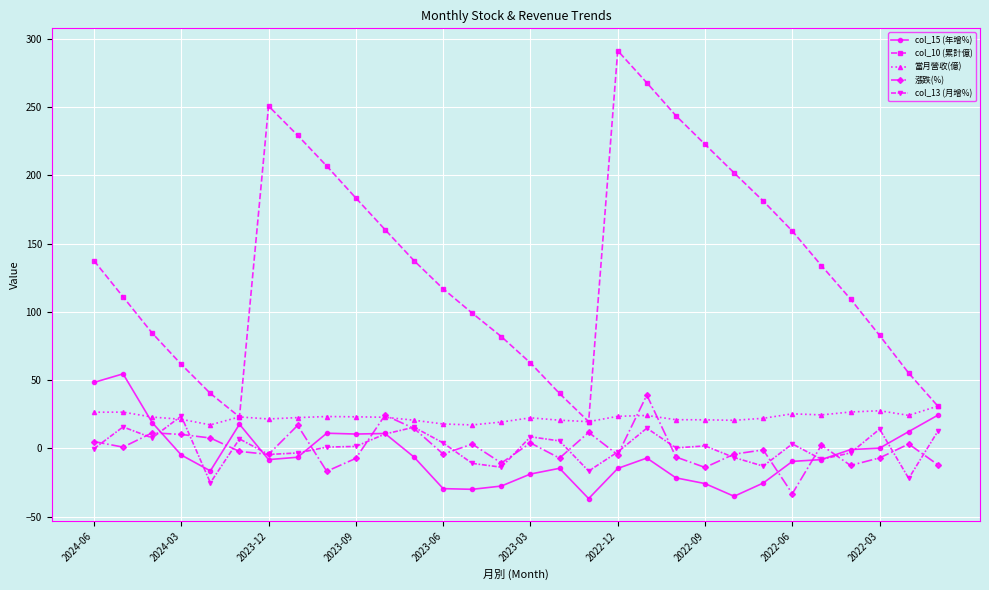

True or false: col_13 (月增%) and col_10 (累計億) intersect in this chart.

False